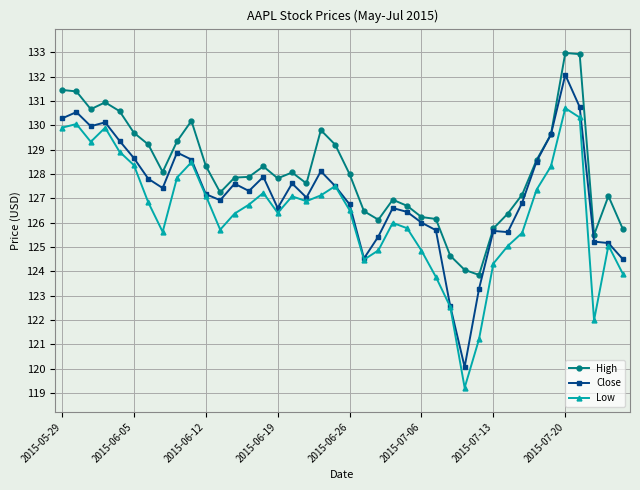

Which series has the largest range (max minus min)?

Close